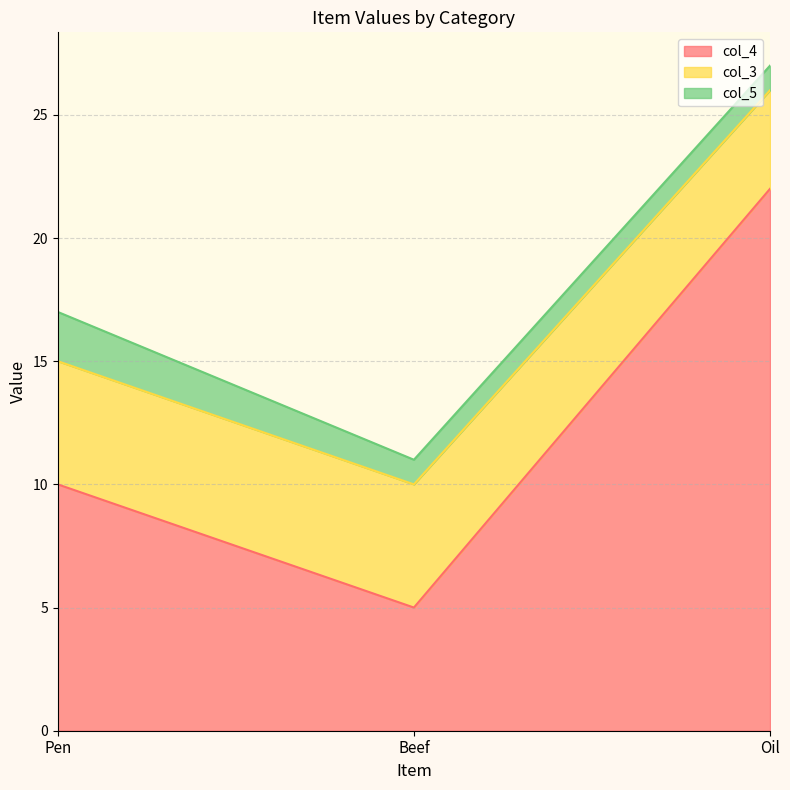

What is the minimum value shown in the chart?

1